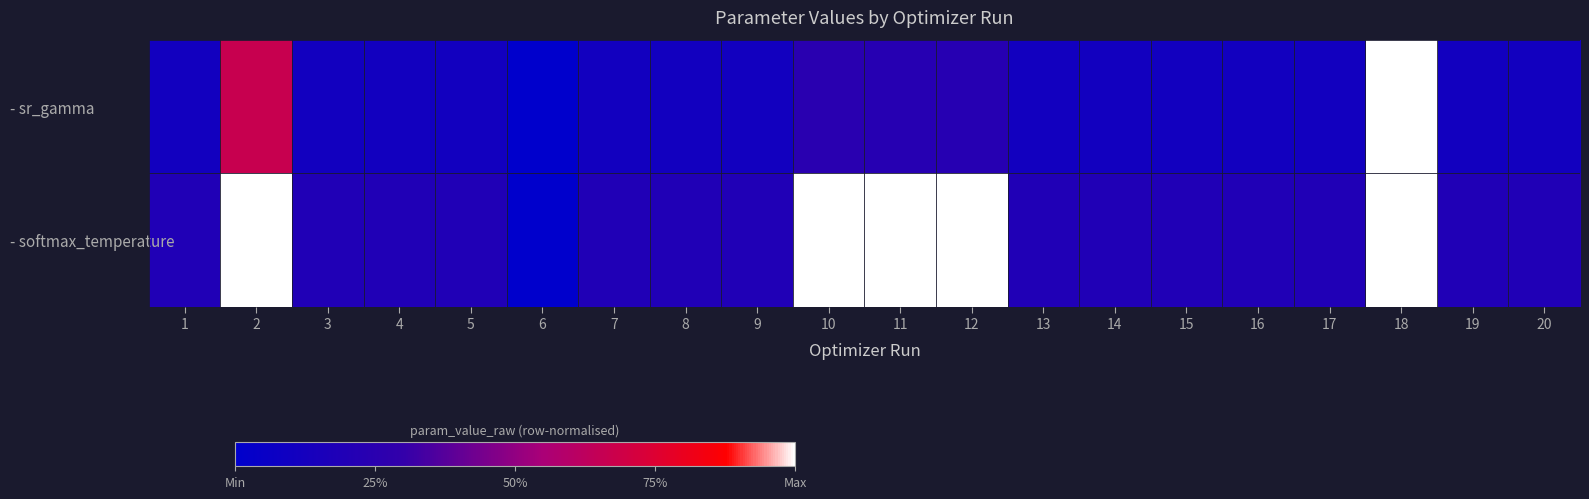

At which category does the chart reach its peak across all series?

18